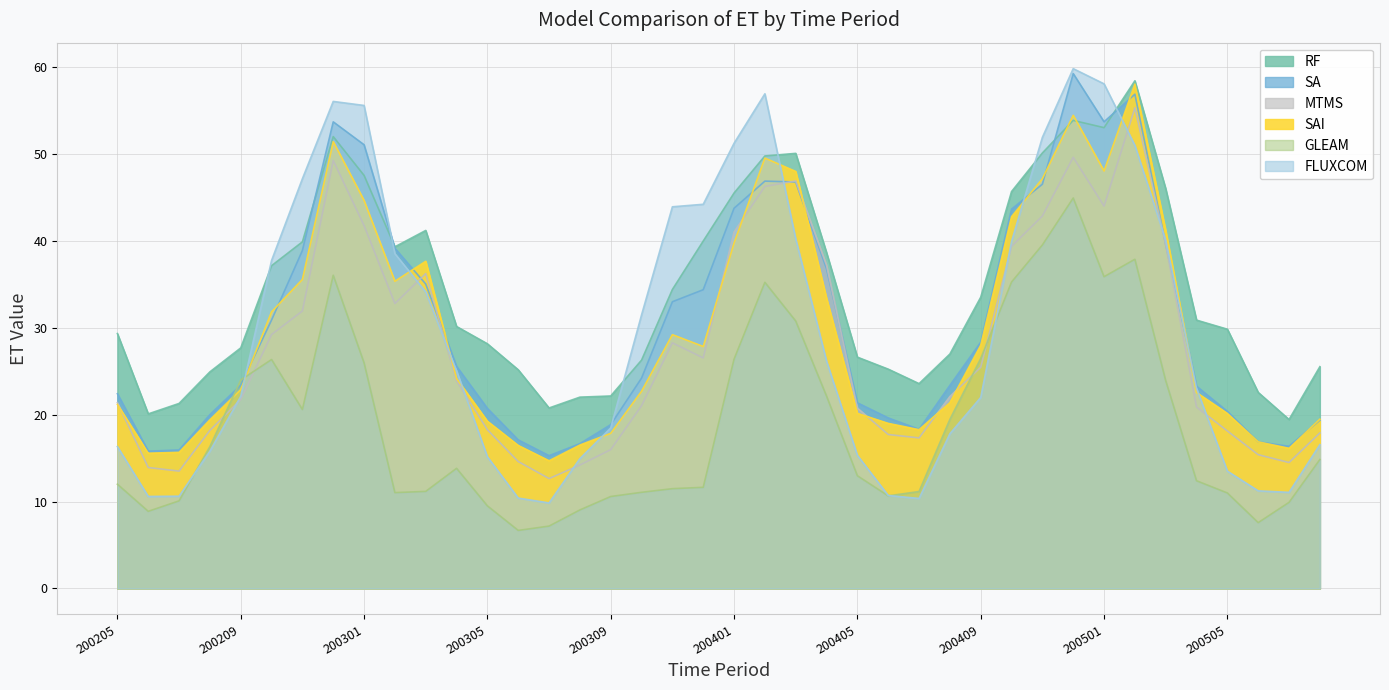

What is the difference between the maximum and minimum values in the RF series?

39.0